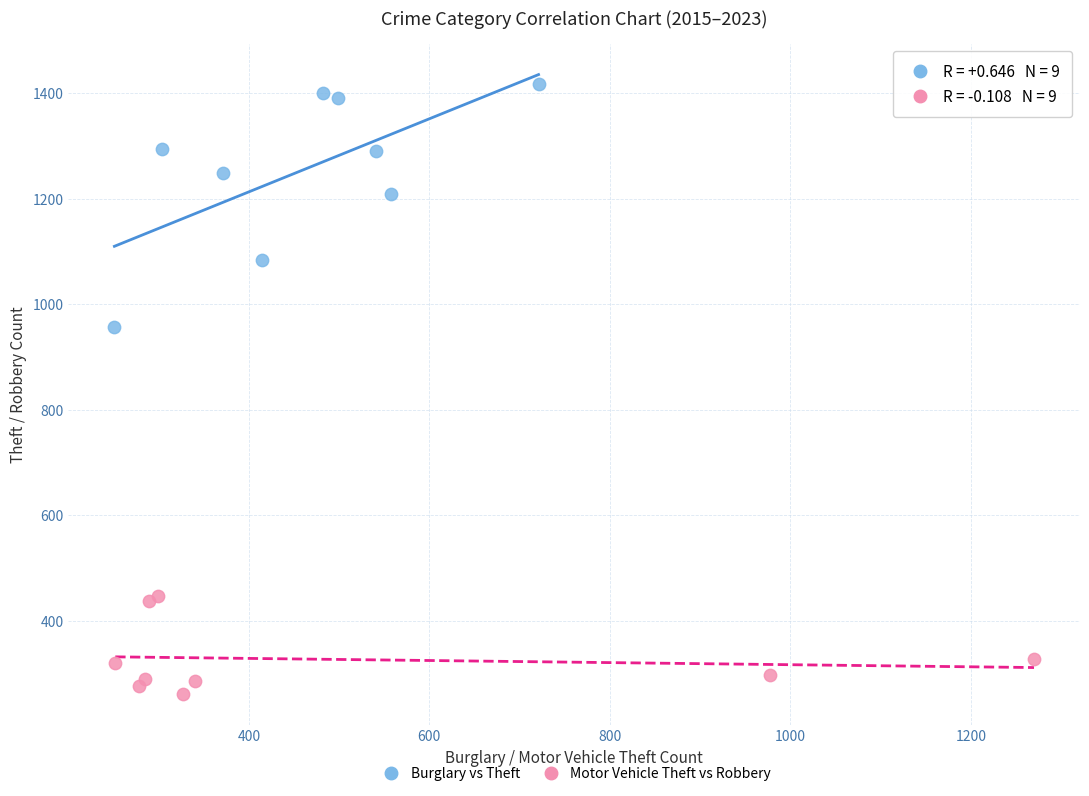

Which series reaches the maximum Y coordinate?

Burglary vs Theft